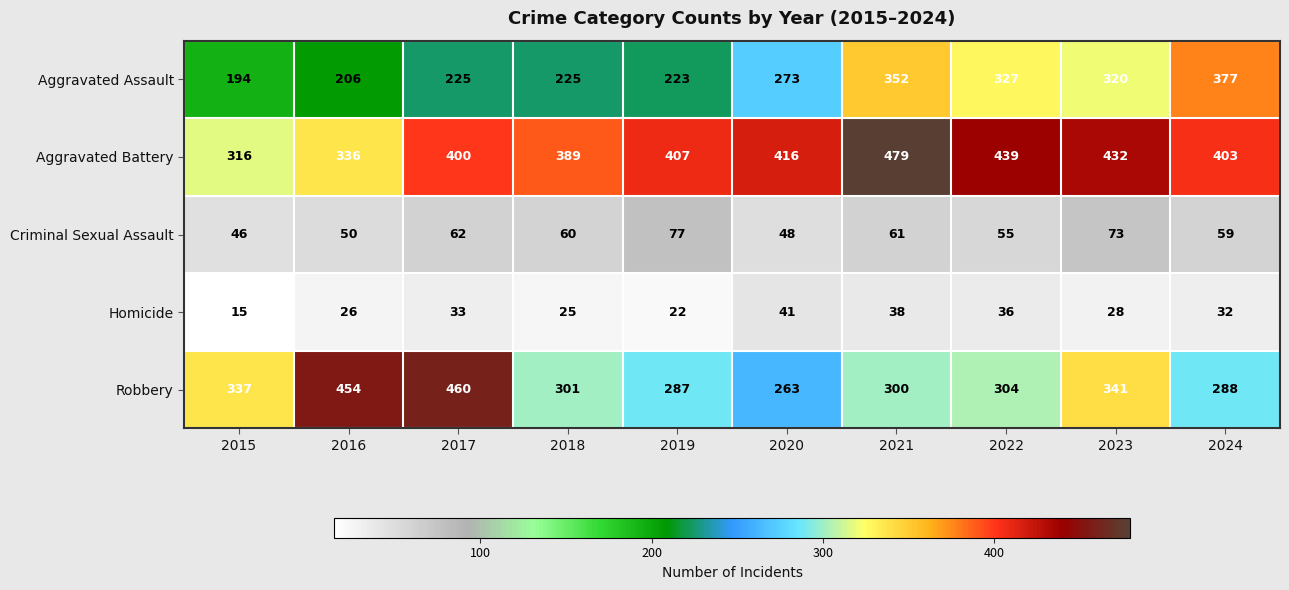

The Aggravated Assault series shows 186 at 2024. True or false?

False